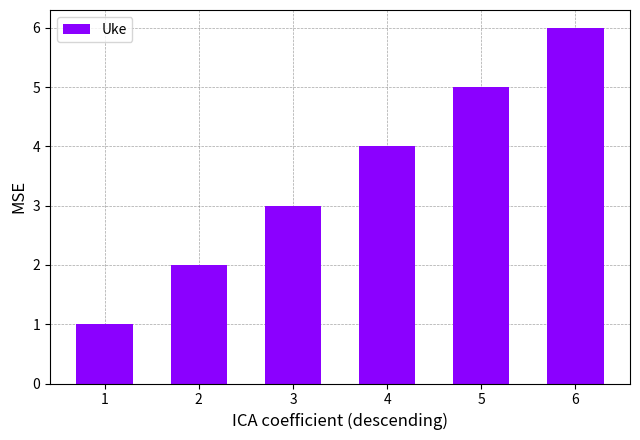

What is the ratio of the value at 3 to the value at 5?

0.6